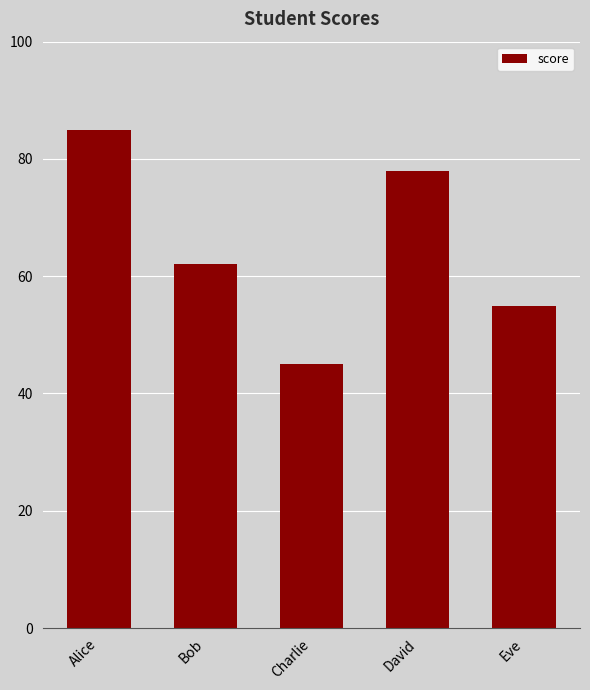

How many data points are less than 62?

2